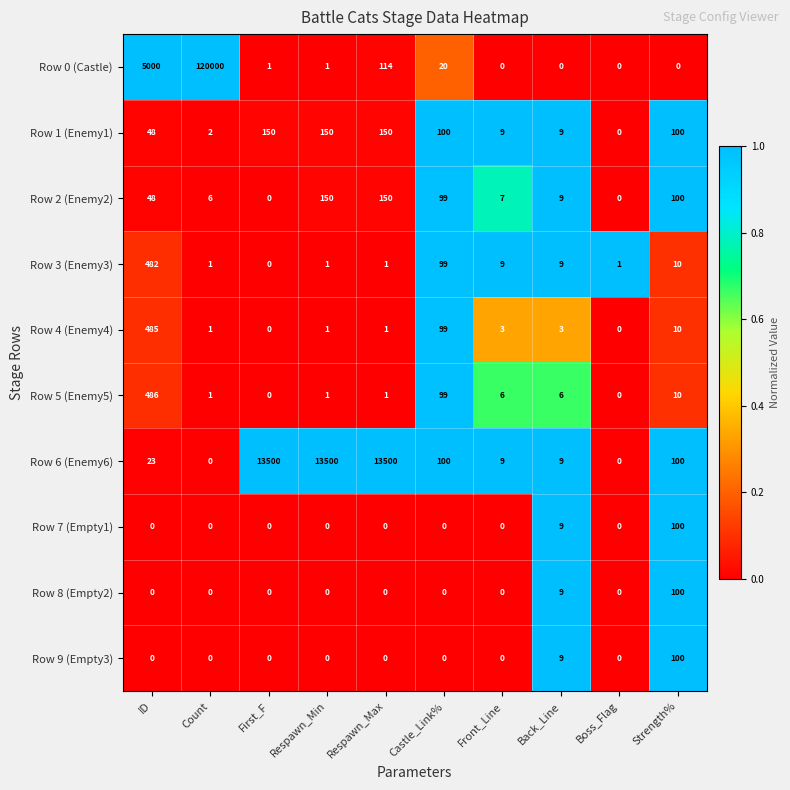

Which category has the highest value across all series?

Count